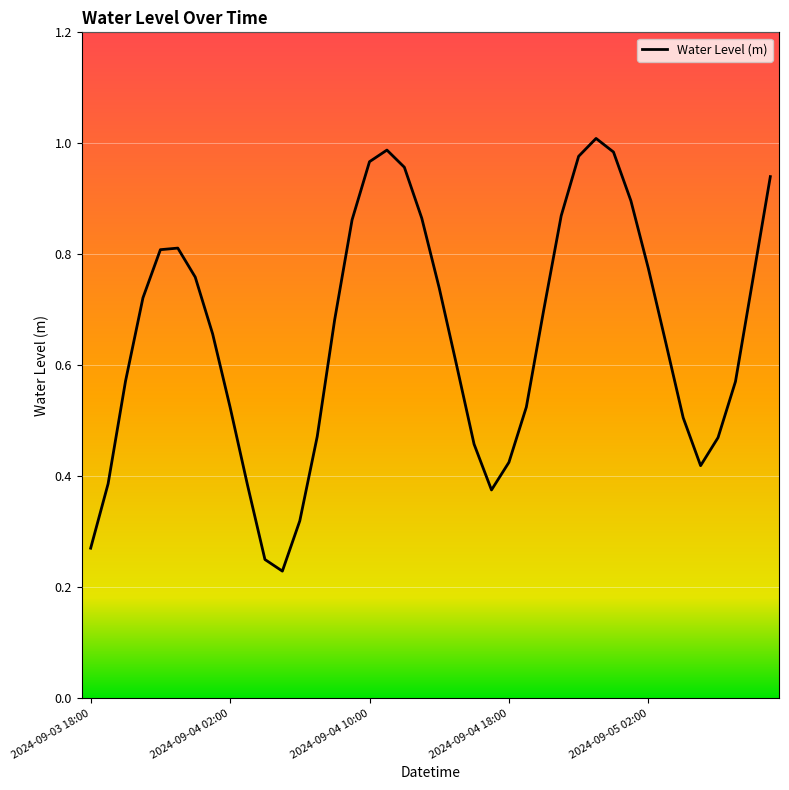

Reading right to left, transcribe all the data shown in this chart.

0.9	0.8	0.6	0.5	0.4	0.5	0.6	0.8	0.9	1.0	1.0	1.0	0.9	0.7	0.5	0.4	0.4	0.5	0.6	0.7	0.9	1.0	1.0	1.0	0.9	0.7	0.5	0.3	0.2	0.3	0.4	0.5	0.7	0.8	0.8	0.8	0.7	0.6	0.4	0.3